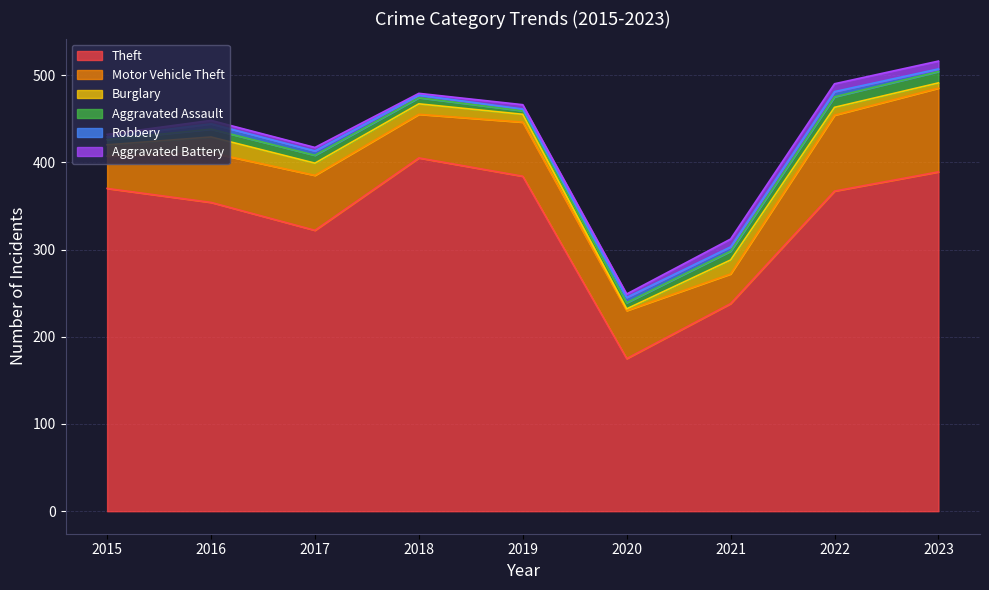

Which series has the largest range (max minus min)?

Theft